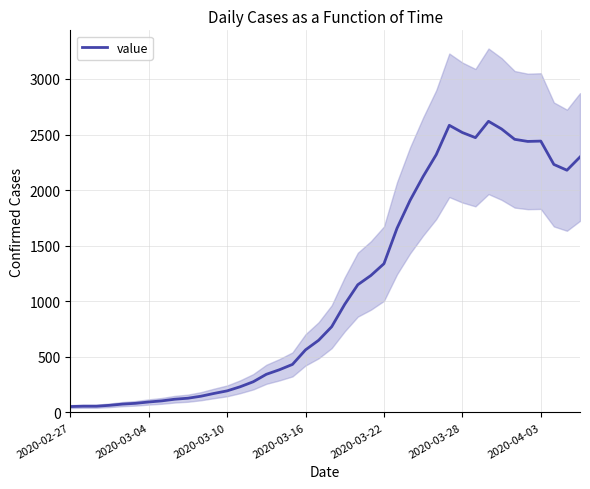

Where is the first local minimum?

31